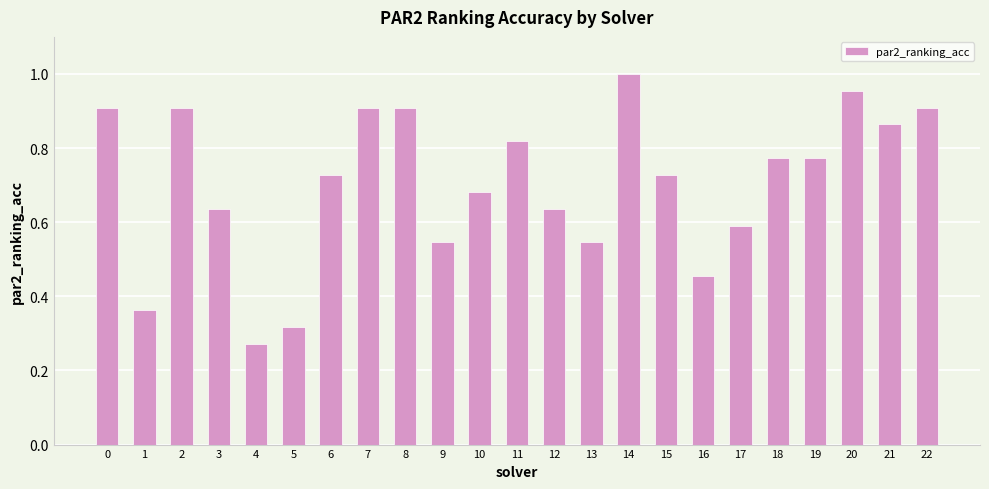

What is the change in value from 12 to 20?

+0.3